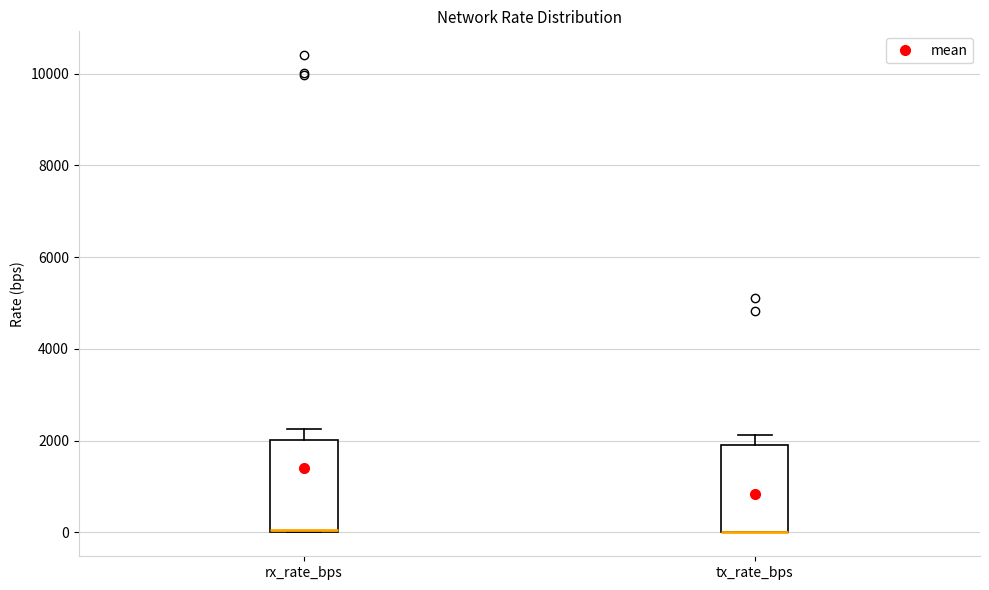

Where is the upper edge of the box for rx_rate_bps on the y-axis? The values are not printed on the chart, so give them approximately, as read against the axis.

2000